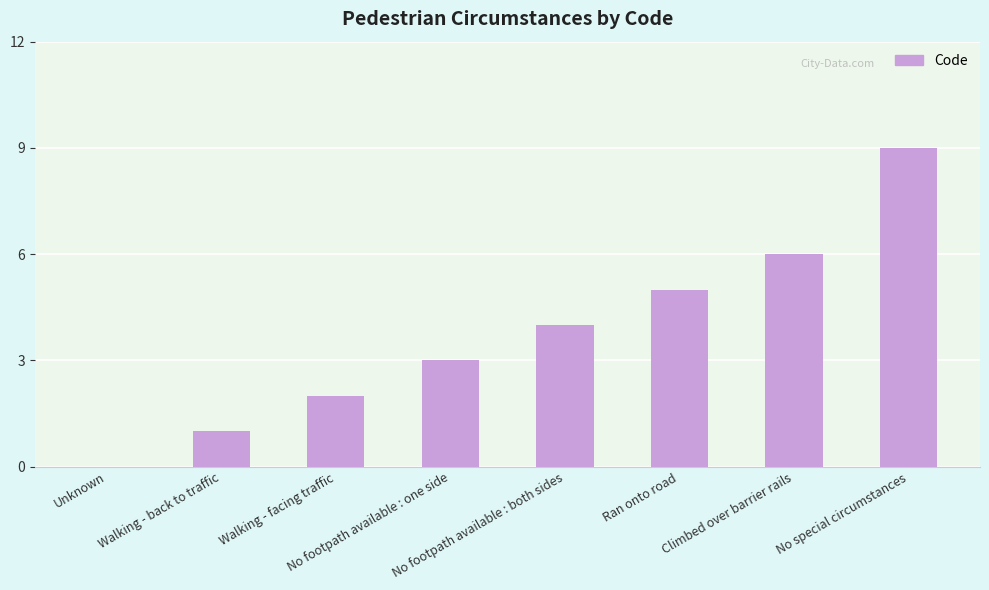

What is the change in value from Unknown to Ran onto road?

+5